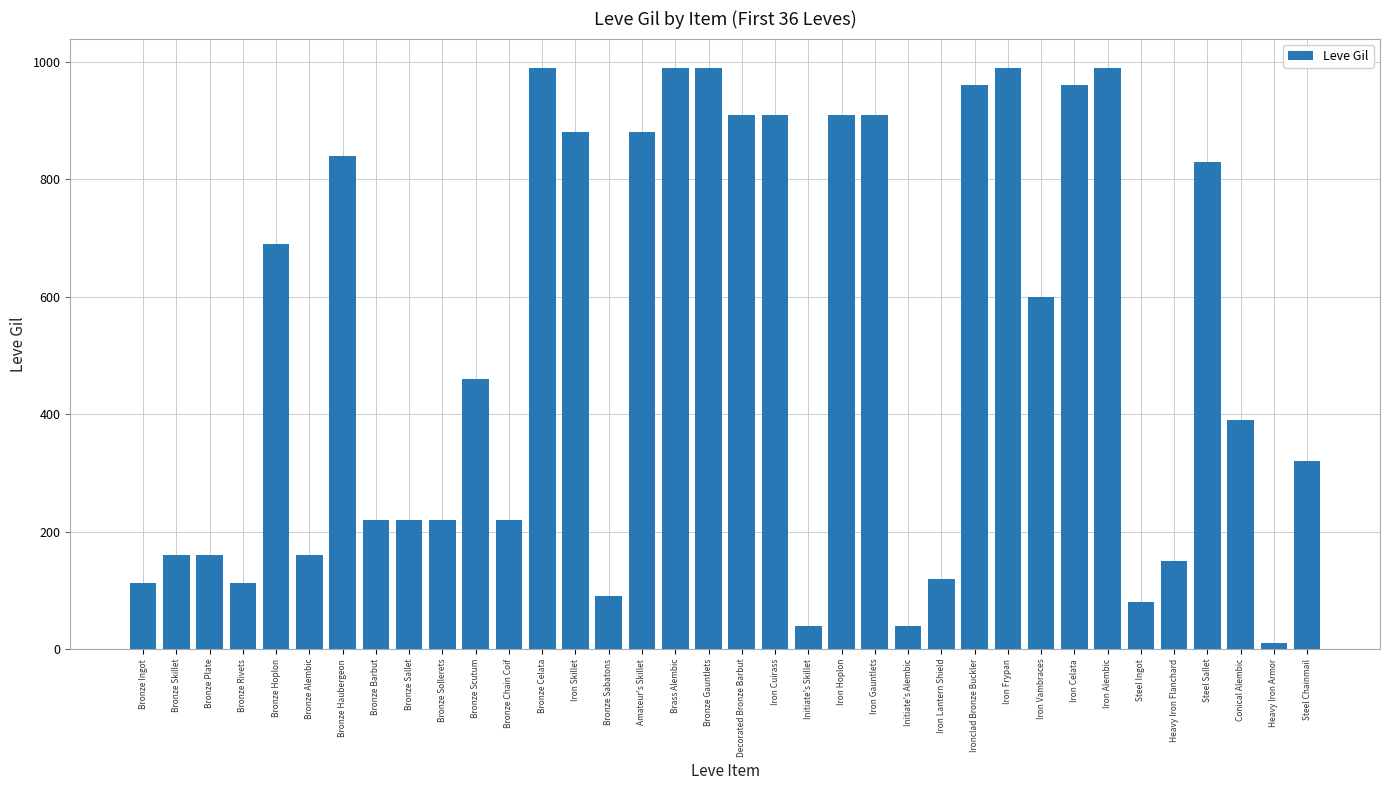

Which category has the lowest value across all series?

Heavy Iron Armor